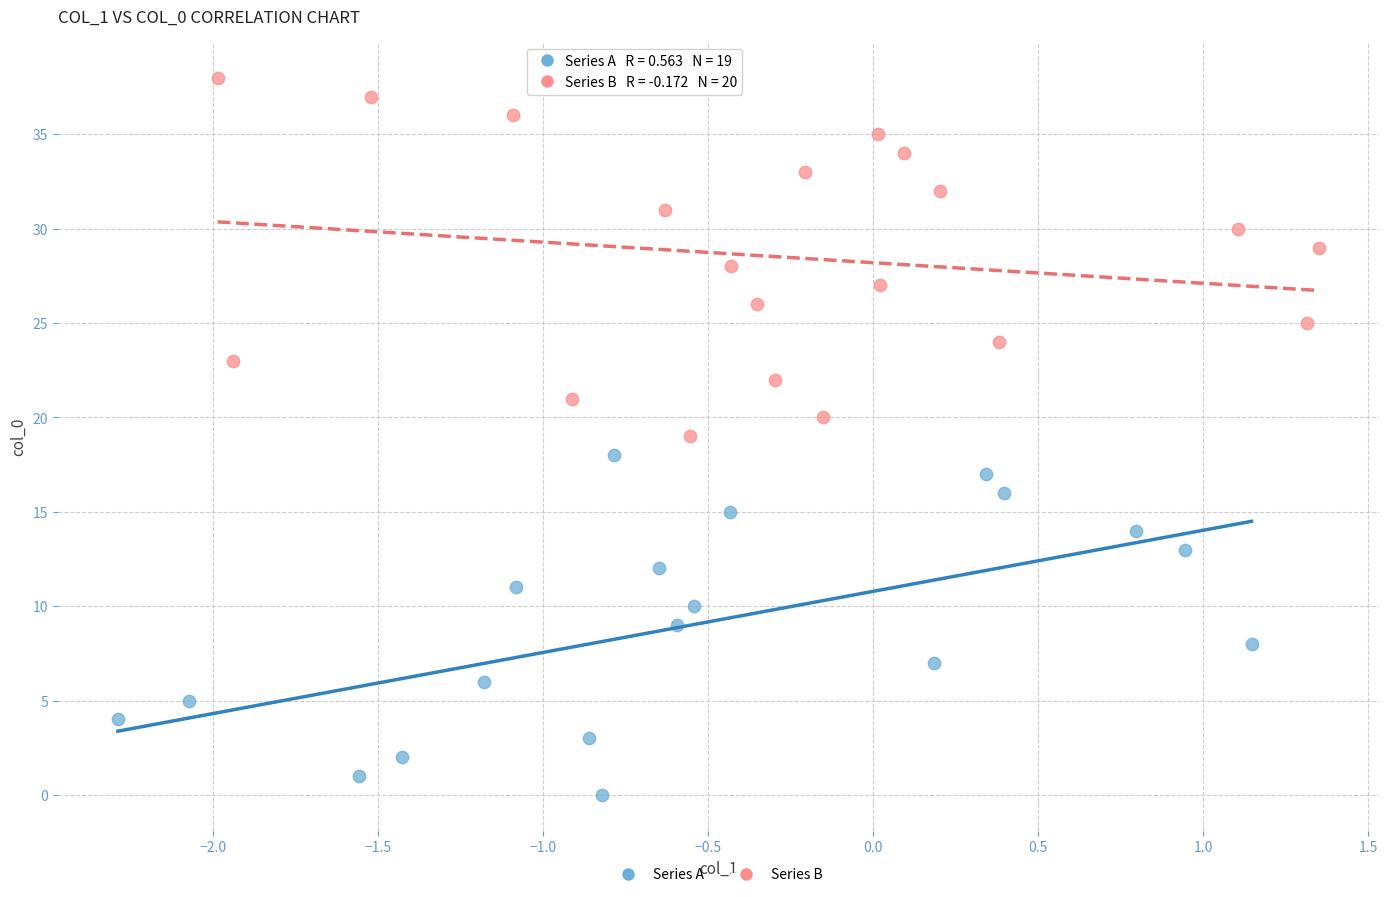

Which series contains the highest Y value?

Series B